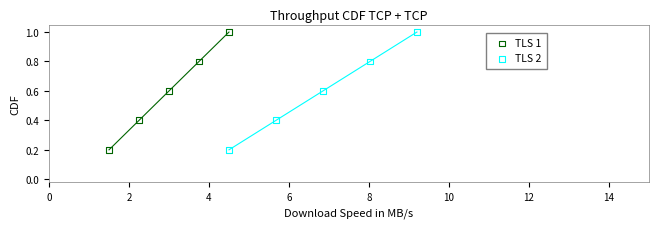

What are all the series names shown in the legend?

TLS 1, TLS 2